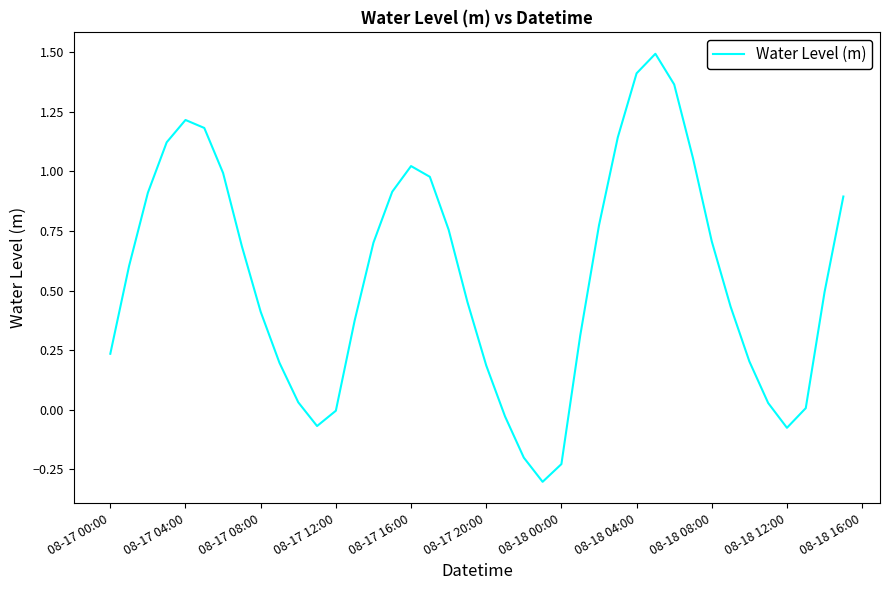

What is the minimum value shown in the chart?

-0.3